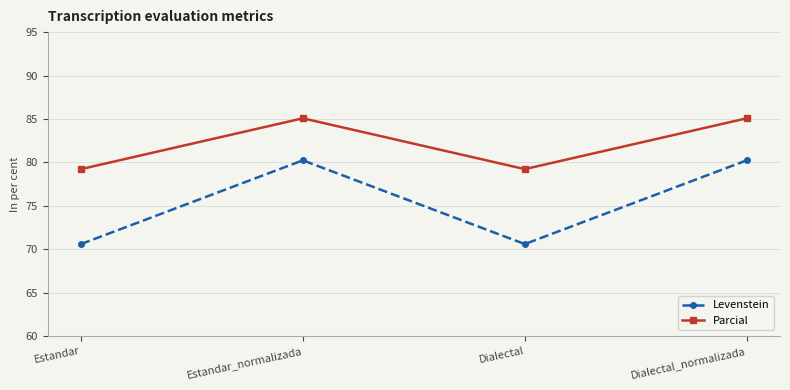

What is the difference between the Parcial values at Estandar and Dialectal_normalizada?

5.9